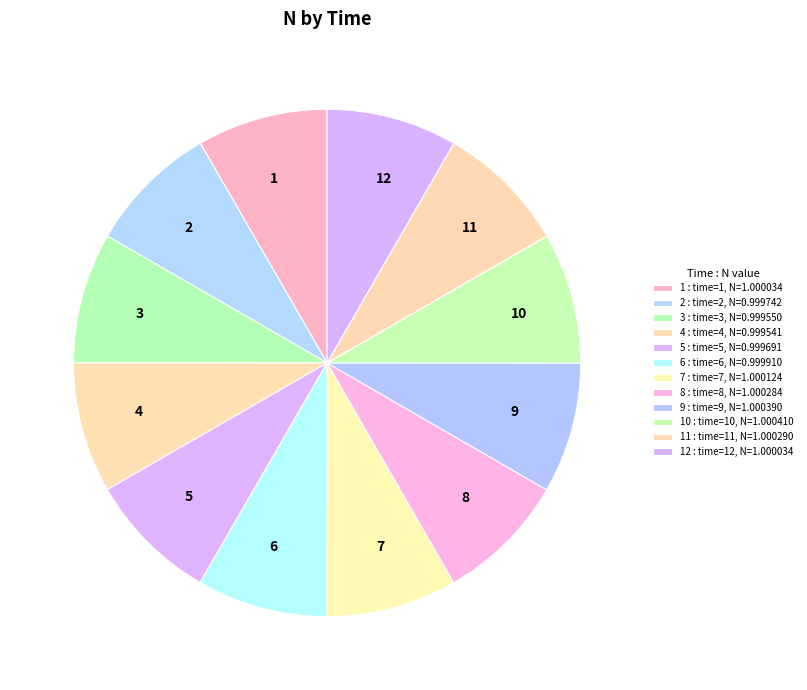

How many slices are in this pie chart?

12